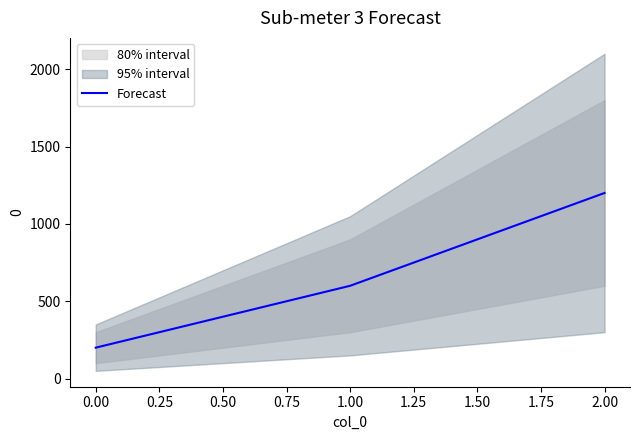

How many data points are less than 600?

1